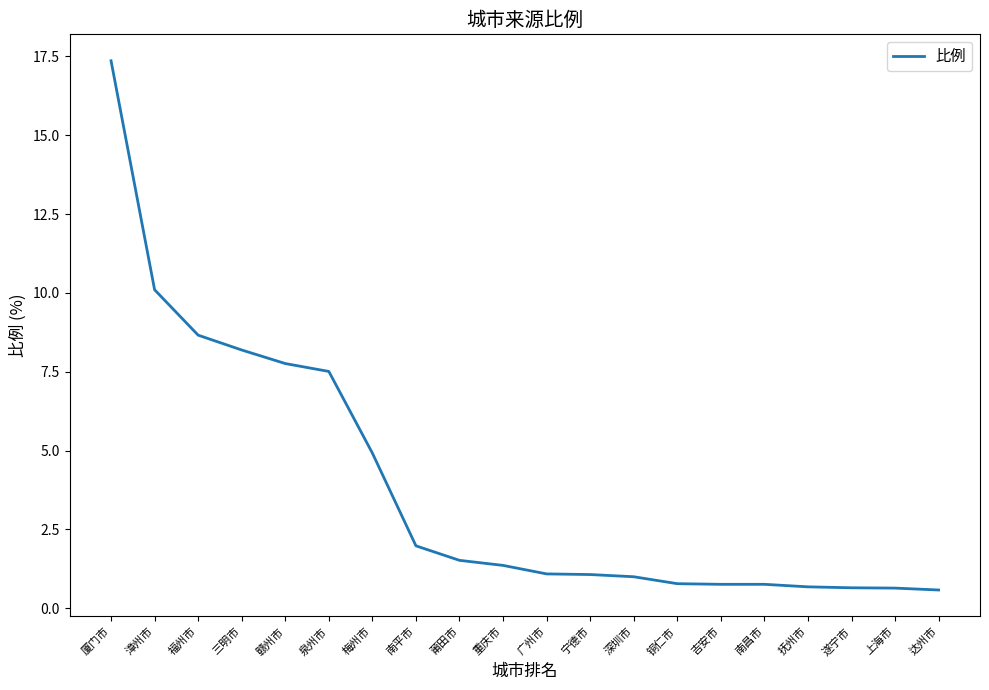

What value does the data have at 深圳市?

1.0